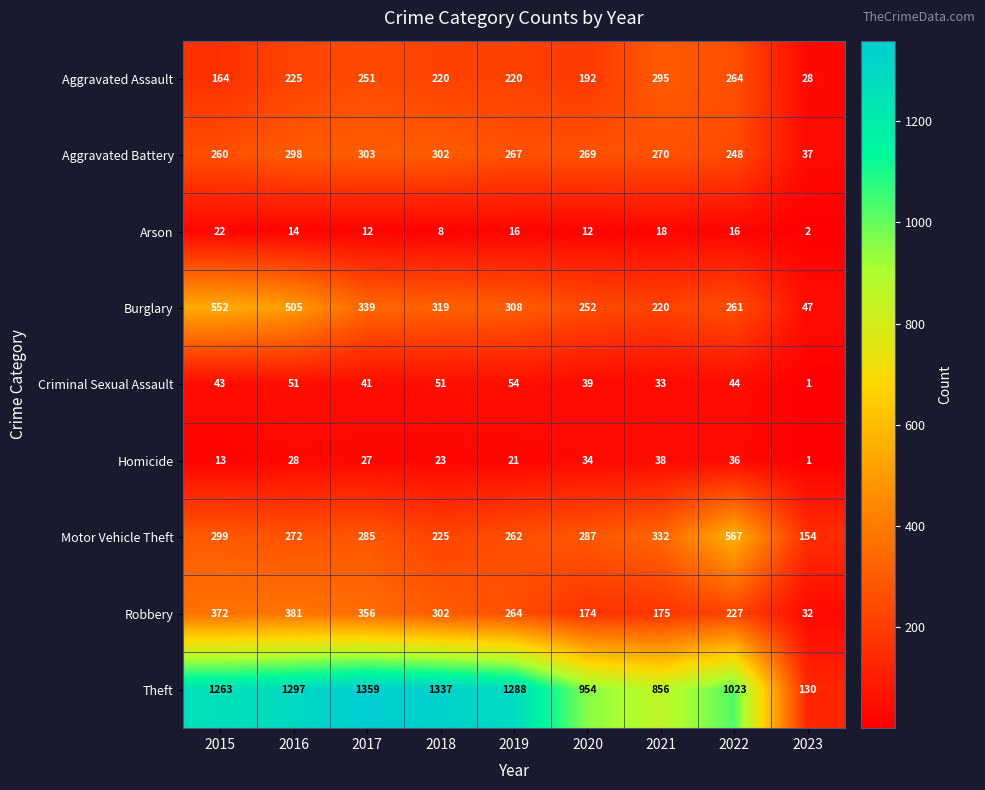

At 2015, list the series in order from smallest to largest.

Homicide, Arson, Criminal Sexual Assault, Aggravated Assault, Aggravated Battery, Motor Vehicle Theft, Robbery, Burglary, Theft